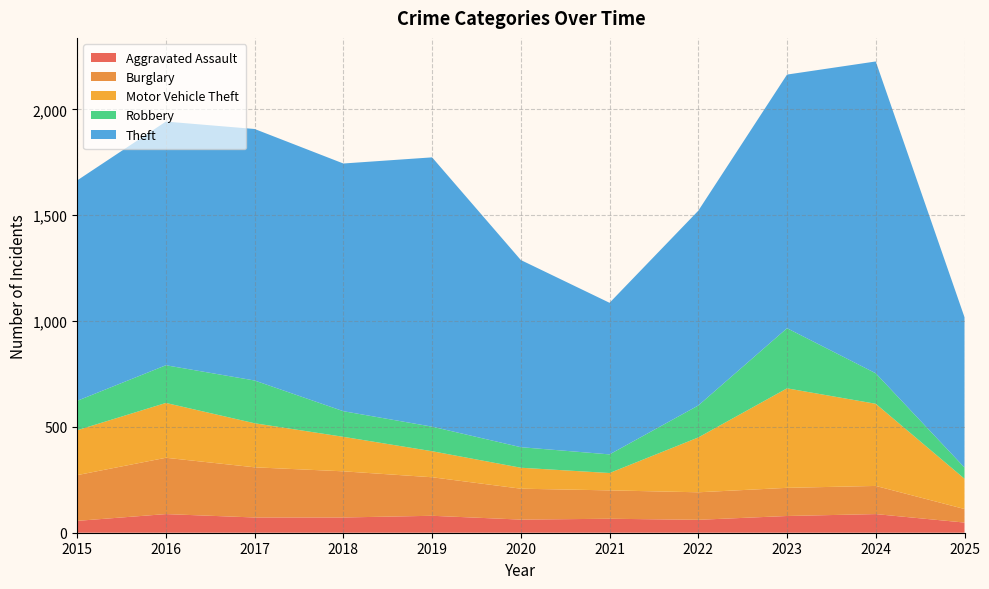

Reading left to right, extract all data points from this chart.

Aggravated Assault: 2015=56	2016=88	2017=72	2018=72	2019=80	2020=62	2021=66	2022=61	2023=79	2024=88	2025=48
Burglary: 2015=216	2016=266	2017=237	2018=218	2019=182	2020=146	2021=134	2022=130	2023=133	2024=133	2025=64
Motor Vehicle Theft: 2015=212	2016=259	2017=208	2018=163	2019=123	2020=99	2021=82	2022=259	2023=470	2024=388	2025=143
Robbery: 2015=139	2016=178	2017=202	2018=121	2019=116	2020=97	2021=88	2022=151	2023=284	2024=144	2025=53
Theft: 2015=1041	2016=1151	2017=1188	2018=1170	2019=1272	2020=884	2021=716	2022=920	2023=1198	2024=1473	2025=710